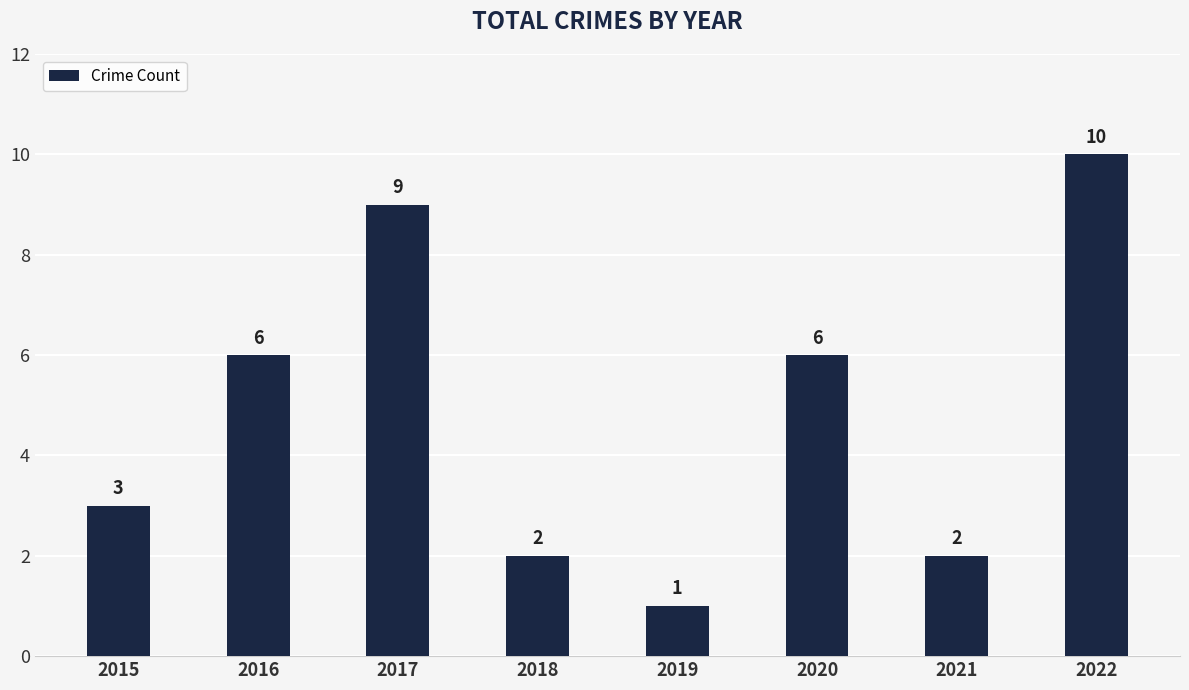

What is the maximum value shown in the chart?

10